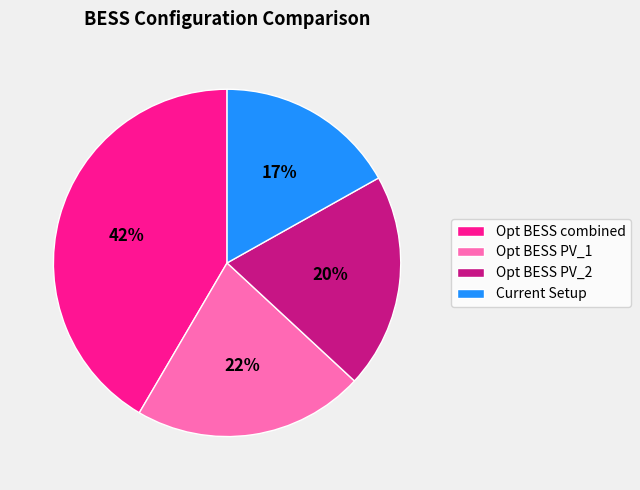

Do Current Setup and Opt BESS PV_2 together represent more than half of the pie?

No